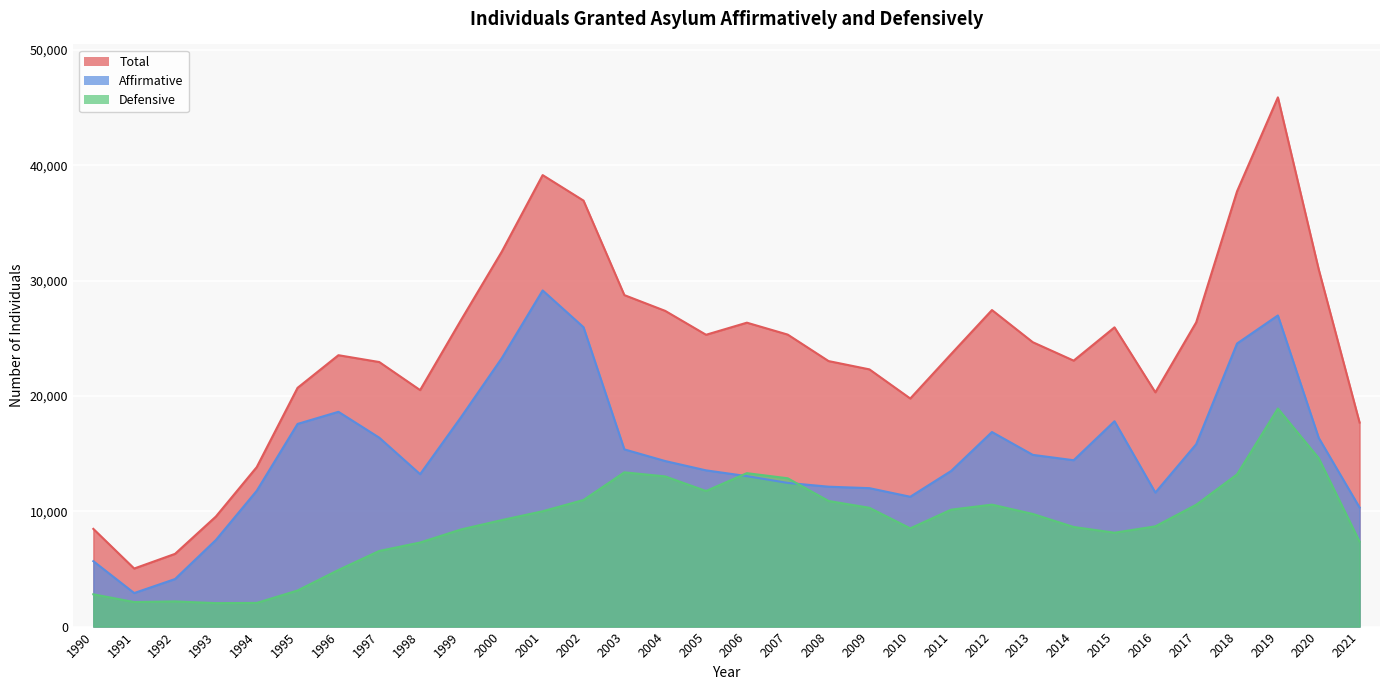

At which category does Defensive reach its first local peak?

1992